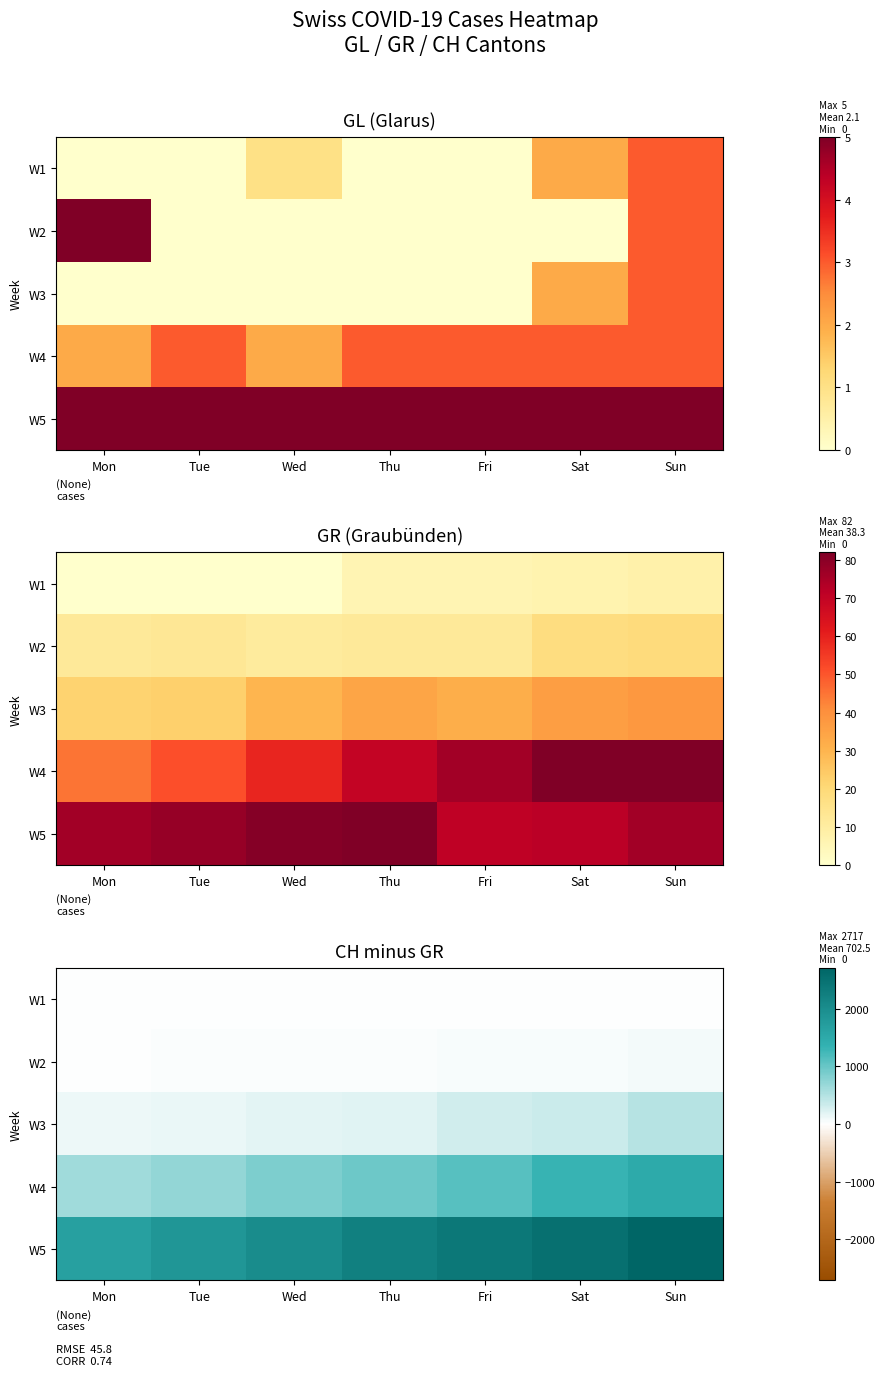

What is the total value across all series at Wed?

3088